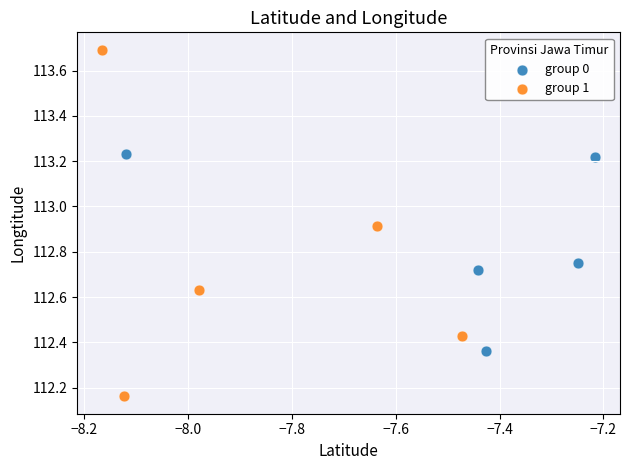

Which series has the widest spread of Y values?

group 1